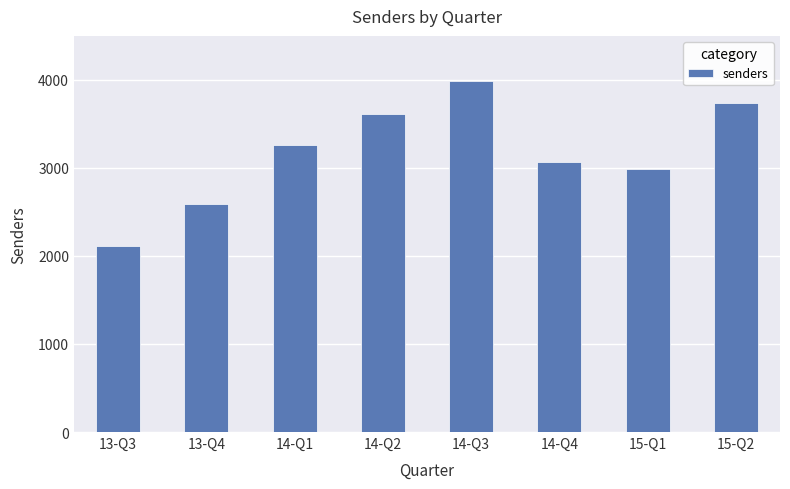

Reading left to right, transcribe all the data shown in this chart.

13-Q3=2109	13-Q4=2591	14-Q1=3260	14-Q2=3612	14-Q3=3984	14-Q4=3068	15-Q1=2991	15-Q2=3741